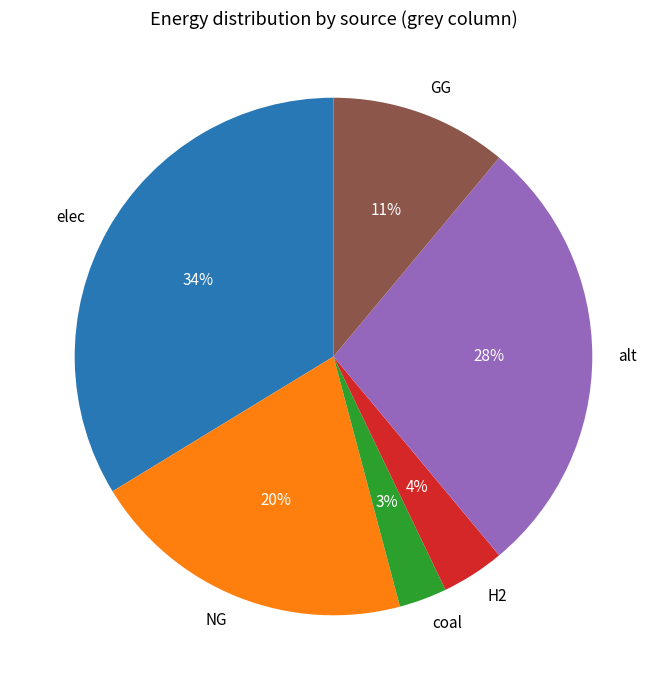

To the nearest percent, what is the difference between the largest and smallest slice percentages?

31%